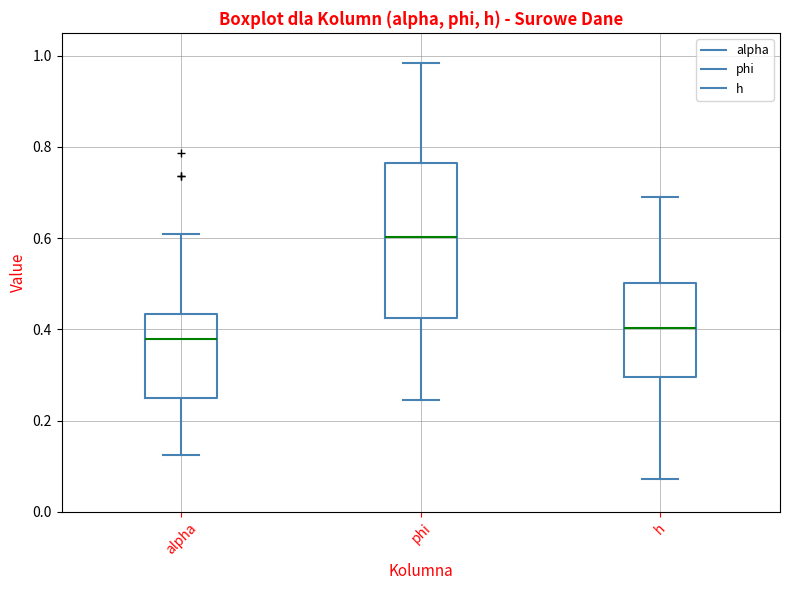

Which box has the highest median line?

phi